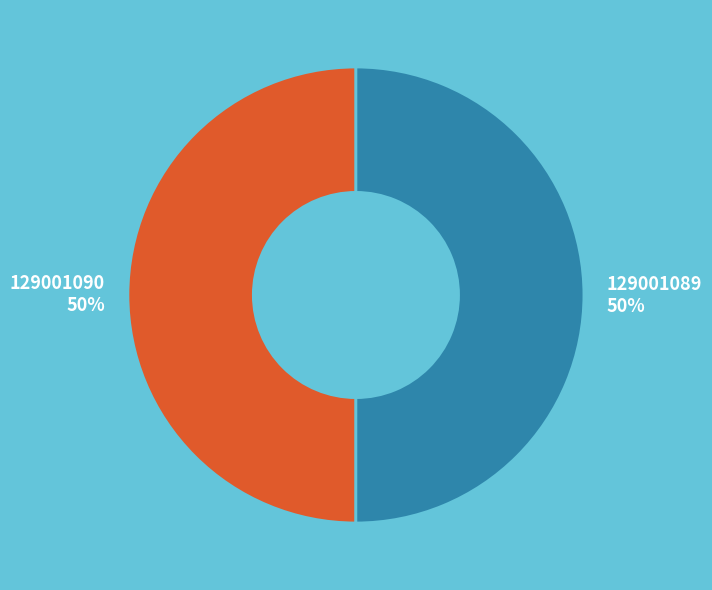

What is the ratio of the value at 129001089 to the value at 129001090?

1.0